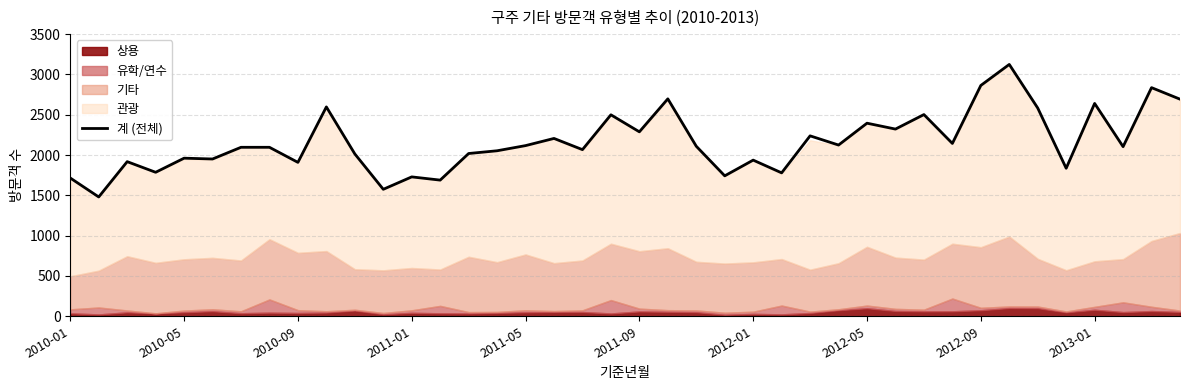

What is the minimum value shown in the chart?

1480